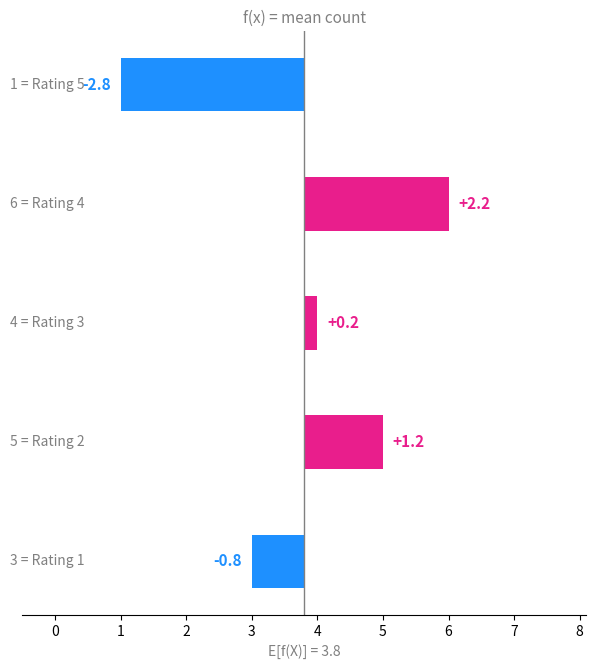

How many positive values are there?

3